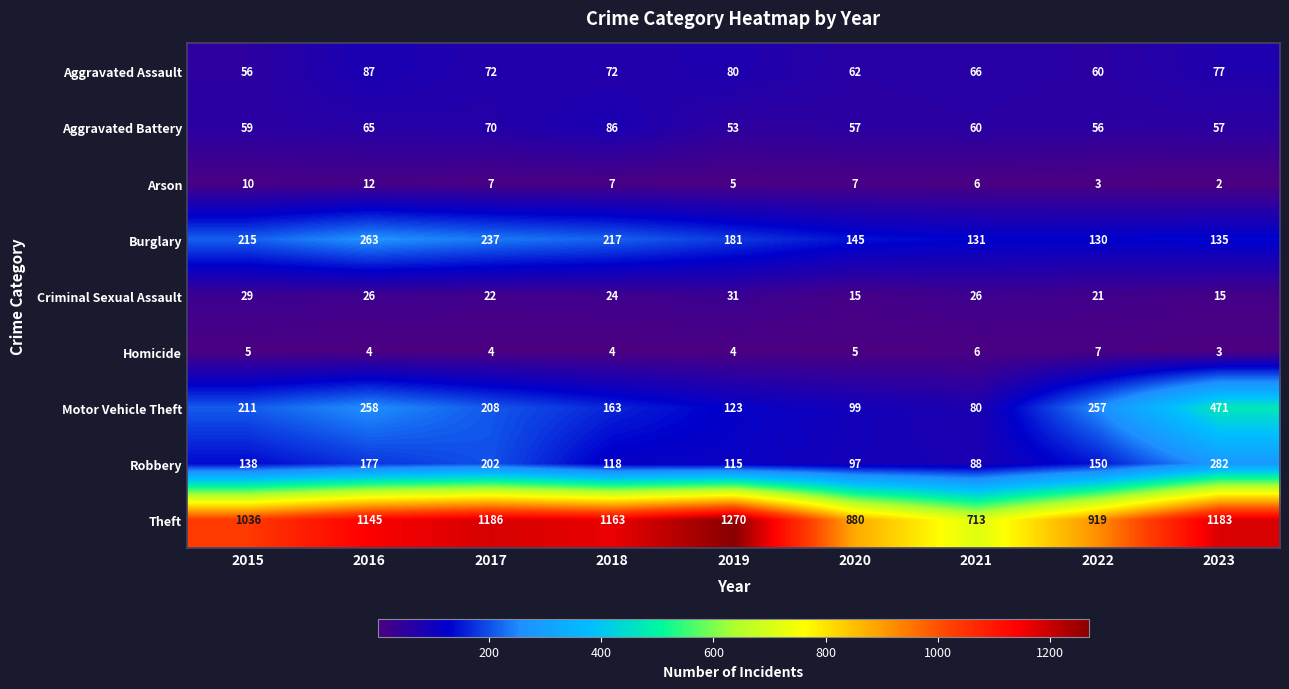

At which category does the chart reach its minimum across all series?

2023